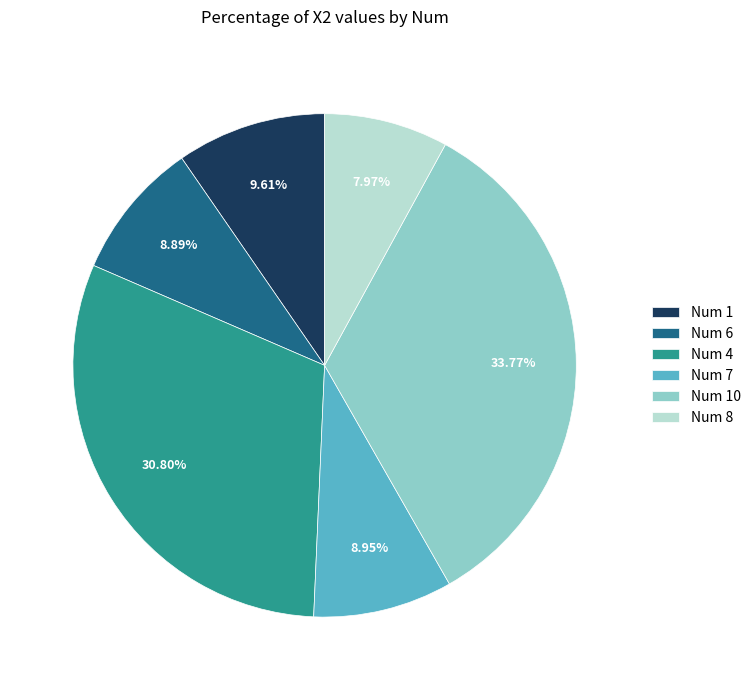

Does Num 10 represent more than half of the total?

No